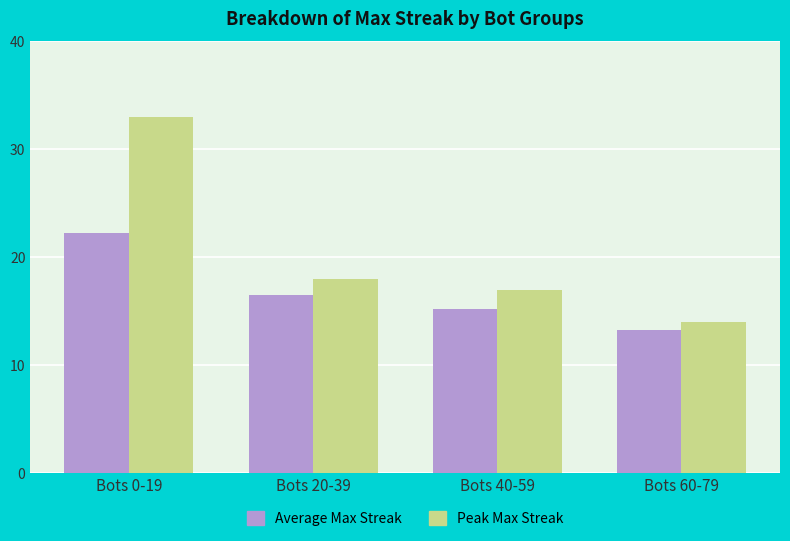

How many values in the Peak Max Streak series are below 18?

2